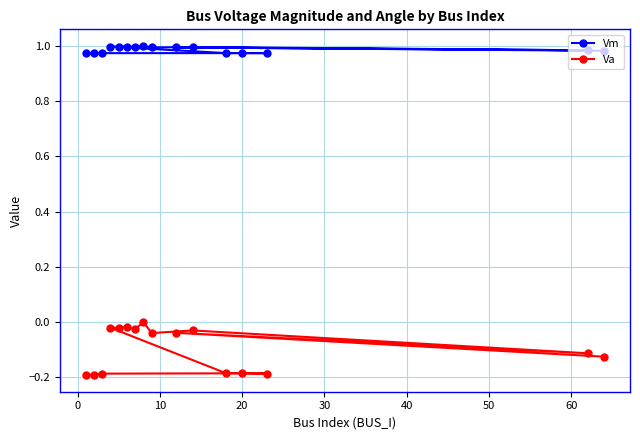

Which series has the largest total across all categories?

Vm